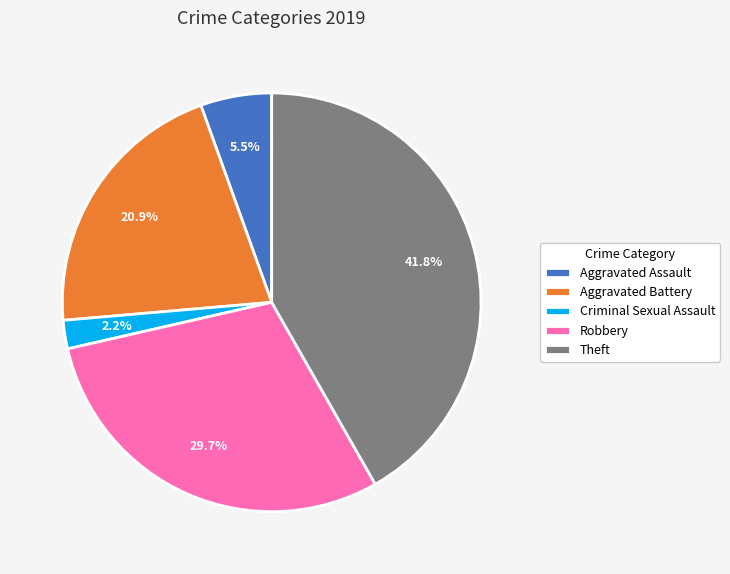

Does Aggravated Battery represent more than half of the total?

No